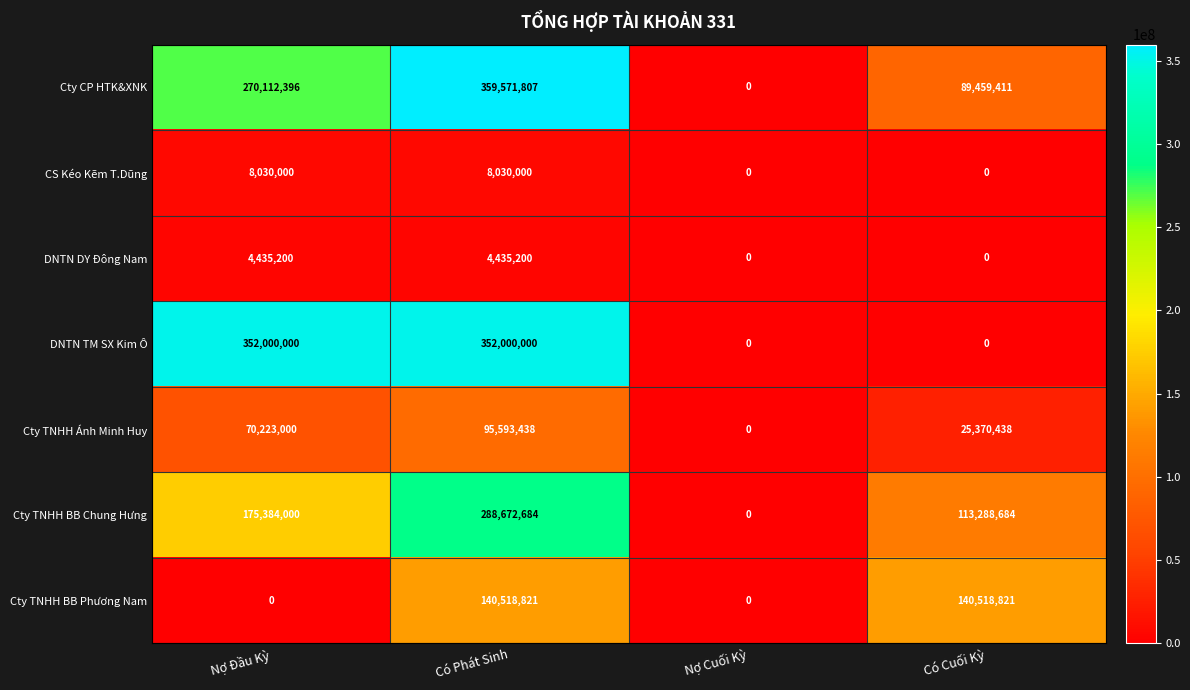

Reading right to left, extract all data points from this chart.

Cty CP HTK&XNK: Có Cuối Kỳ=89459411	Nợ Cuối Kỳ=0	Có Phát Sinh=359571807	Nợ Đầu Kỳ=270112396
CS Kéo Kẽm T.Dũng: Có Cuối Kỳ=0	Nợ Cuối Kỳ=0	Có Phát Sinh=8030000	Nợ Đầu Kỳ=8030000
DNTN DY Đông Nam: Có Cuối Kỳ=0	Nợ Cuối Kỳ=0	Có Phát Sinh=4435200	Nợ Đầu Kỳ=4435200
DNTN TM SX Kim Ô: Có Cuối Kỳ=0	Nợ Cuối Kỳ=0	Có Phát Sinh=352000000	Nợ Đầu Kỳ=352000000
Cty TNHH Ánh Minh Huy: Có Cuối Kỳ=25370438	Nợ Cuối Kỳ=0	Có Phát Sinh=95593438	Nợ Đầu Kỳ=70223000
Cty TNHH BB Chung Hưng: Có Cuối Kỳ=113288684	Nợ Cuối Kỳ=0	Có Phát Sinh=288672684	Nợ Đầu Kỳ=175384000
Cty TNHH BB Phương Nam: Có Cuối Kỳ=140518821	Nợ Cuối Kỳ=0	Có Phát Sinh=140518821	Nợ Đầu Kỳ=0